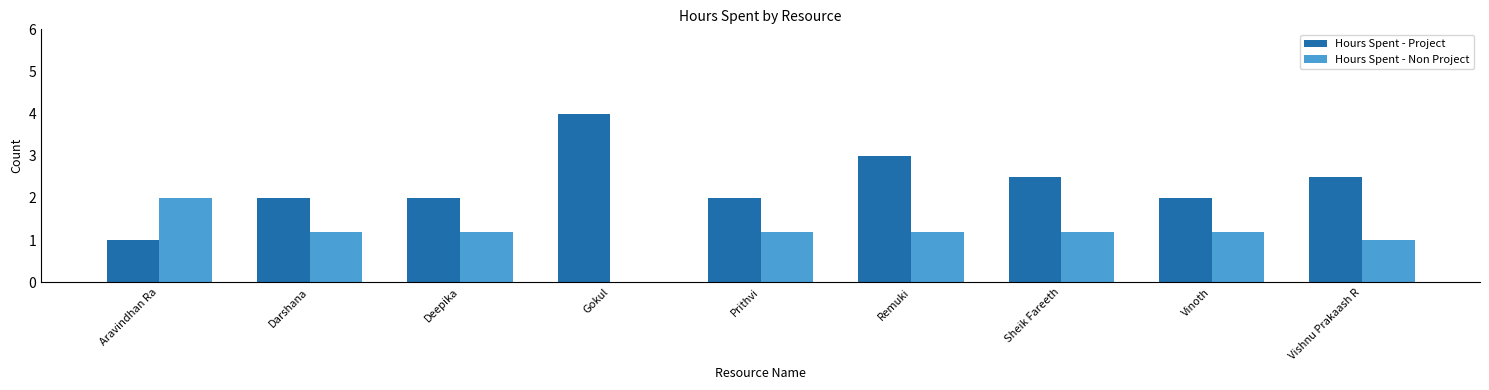

Which series has the largest total across all categories?

Hours Spent - Project